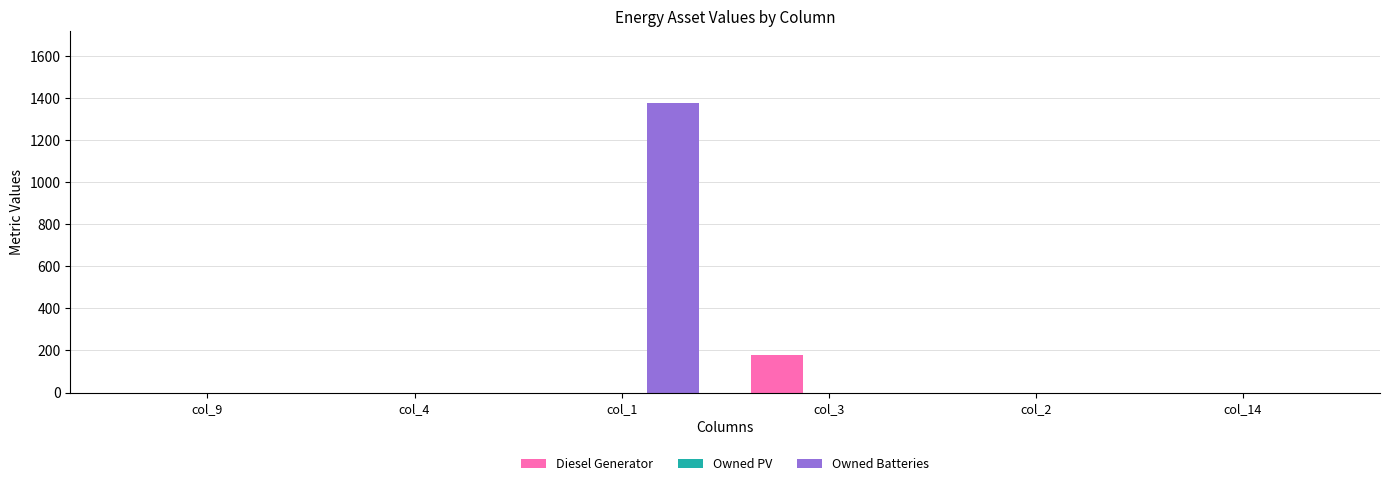

Is it true that Diesel Generator equals 77 at col_1?

False